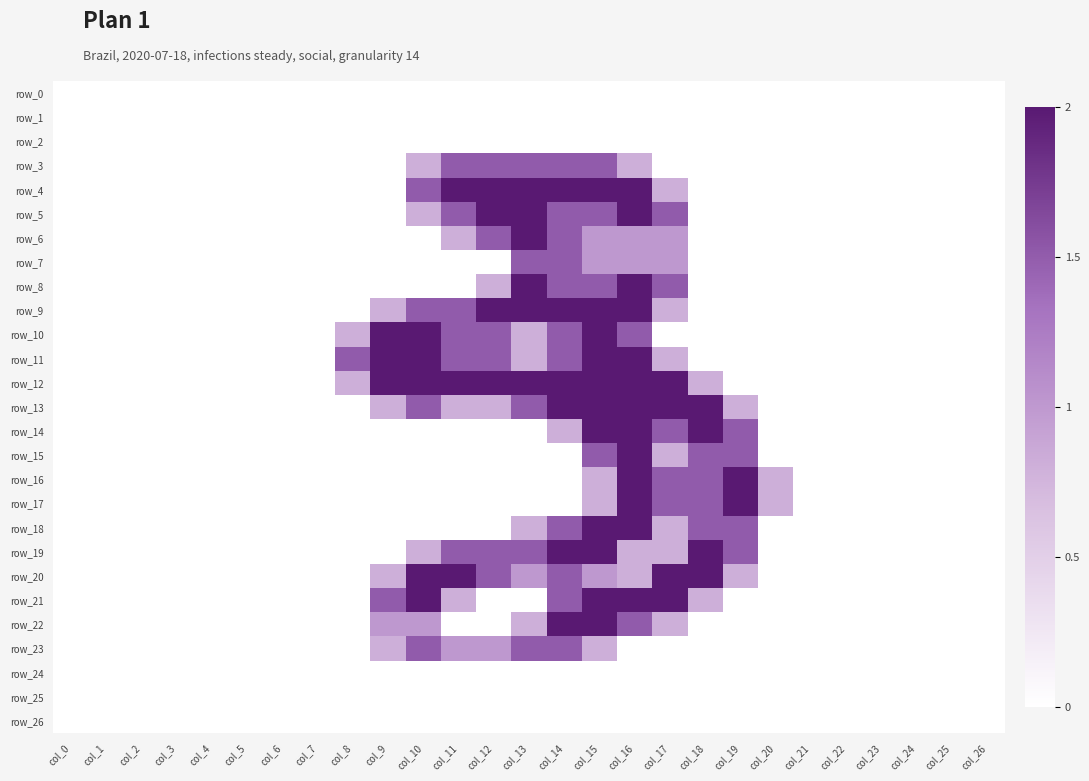

Reading left to right, transcribe all the data shown in this chart.

row_0: 0.0	0.0	0.0	0.0	0.0	0.0	0.0	0.0	0.0	0.0	0.0	0.0	0.0	0.0	0.0	0.0	0.0	0.0	0.0	0.0	0.0	0.0	0.0	0.0	0.0	0.0	0.0
row_1: 0.0	0.0	0.0	0.0	0.0	0.0	0.0	0.0	0.0	0.0	0.0	0.0	0.0	0.0	0.0	0.0	0.0	0.0	0.0	0.0	0.0	0.0	0.0	0.0	0.0	0.0	0.0
row_2: 0.0	0.0	0.0	0.0	0.0	0.0	0.0	0.0	0.0	0.0	0.0	0.0	0.0	0.0	0.0	0.0	0.0	0.0	0.0	0.0	0.0	0.0	0.0	0.0	0.0	0.0	0.0
row_3: 0.0	0.0	0.0	0.0	0.0	0.0	0.0	0.0	0.0	0.0	0.8	1.5	1.5	1.5	1.5	1.5	0.8	0.0	0.0	0.0	0.0	0.0	0.0	0.0	0.0	0.0	0.0
row_4: 0.0	0.0	0.0	0.0	0.0	0.0	0.0	0.0	0.0	0.0	1.5	2.0	2.0	2.0	2.0	2.0	2.0	0.8	0.0	0.0	0.0	0.0	0.0	0.0	0.0	0.0	0.0
row_5: 0.0	0.0	0.0	0.0	0.0	0.0	0.0	0.0	0.0	0.0	0.8	1.5	2.0	2.0	1.5	1.5	2.0	1.5	0.0	0.0	0.0	0.0	0.0	0.0	0.0	0.0	0.0
row_6: 0.0	0.0	0.0	0.0	0.0	0.0	0.0	0.0	0.0	0.0	0.0	0.8	1.5	2.0	1.5	1.0	1.0	1.0	0.0	0.0	0.0	0.0	0.0	0.0	0.0	0.0	0.0
row_7: 0.0	0.0	0.0	0.0	0.0	0.0	0.0	0.0	0.0	0.0	0.0	0.0	0.0	1.5	1.5	1.0	1.0	1.0	0.0	0.0	0.0	0.0	0.0	0.0	0.0	0.0	0.0
row_8: 0.0	0.0	0.0	0.0	0.0	0.0	0.0	0.0	0.0	0.0	0.0	0.0	0.8	2.0	1.5	1.5	2.0	1.5	0.0	0.0	0.0	0.0	0.0	0.0	0.0	0.0	0.0
row_9: 0.0	0.0	0.0	0.0	0.0	0.0	0.0	0.0	0.0	0.8	1.5	1.5	2.0	2.0	2.0	2.0	2.0	0.8	0.0	0.0	0.0	0.0	0.0	0.0	0.0	0.0	0.0
row_10: 0.0	0.0	0.0	0.0	0.0	0.0	0.0	0.0	0.8	2.0	2.0	1.5	1.5	0.8	1.5	2.0	1.5	0.0	0.0	0.0	0.0	0.0	0.0	0.0	0.0	0.0	0.0
row_11: 0.0	0.0	0.0	0.0	0.0	0.0	0.0	0.0	1.5	2.0	2.0	1.5	1.5	0.8	1.5	2.0	2.0	0.8	0.0	0.0	0.0	0.0	0.0	0.0	0.0	0.0	0.0
row_12: 0.0	0.0	0.0	0.0	0.0	0.0	0.0	0.0	0.8	2.0	2.0	2.0	2.0	2.0	2.0	2.0	2.0	2.0	0.8	0.0	0.0	0.0	0.0	0.0	0.0	0.0	0.0
row_13: 0.0	0.0	0.0	0.0	0.0	0.0	0.0	0.0	0.0	0.8	1.5	0.8	0.8	1.5	2.0	2.0	2.0	2.0	2.0	0.8	0.0	0.0	0.0	0.0	0.0	0.0	0.0
row_14: 0.0	0.0	0.0	0.0	0.0	0.0	0.0	0.0	0.0	0.0	0.0	0.0	0.0	0.0	0.8	2.0	2.0	1.5	2.0	1.5	0.0	0.0	0.0	0.0	0.0	0.0	0.0
row_15: 0.0	0.0	0.0	0.0	0.0	0.0	0.0	0.0	0.0	0.0	0.0	0.0	0.0	0.0	0.0	1.5	2.0	0.8	1.5	1.5	0.0	0.0	0.0	0.0	0.0	0.0	0.0
row_16: 0.0	0.0	0.0	0.0	0.0	0.0	0.0	0.0	0.0	0.0	0.0	0.0	0.0	0.0	0.0	0.8	2.0	1.5	1.5	2.0	0.8	0.0	0.0	0.0	0.0	0.0	0.0
row_17: 0.0	0.0	0.0	0.0	0.0	0.0	0.0	0.0	0.0	0.0	0.0	0.0	0.0	0.0	0.0	0.8	2.0	1.5	1.5	2.0	0.8	0.0	0.0	0.0	0.0	0.0	0.0
row_18: 0.0	0.0	0.0	0.0	0.0	0.0	0.0	0.0	0.0	0.0	0.0	0.0	0.0	0.8	1.5	2.0	2.0	0.8	1.5	1.5	0.0	0.0	0.0	0.0	0.0	0.0	0.0
row_19: 0.0	0.0	0.0	0.0	0.0	0.0	0.0	0.0	0.0	0.0	0.8	1.5	1.5	1.5	2.0	2.0	0.8	0.8	2.0	1.5	0.0	0.0	0.0	0.0	0.0	0.0	0.0
row_20: 0.0	0.0	0.0	0.0	0.0	0.0	0.0	0.0	0.0	0.8	2.0	2.0	1.5	1.0	1.5	1.0	0.8	2.0	2.0	0.8	0.0	0.0	0.0	0.0	0.0	0.0	0.0
row_21: 0.0	0.0	0.0	0.0	0.0	0.0	0.0	0.0	0.0	1.5	2.0	0.8	0.0	0.0	1.5	2.0	2.0	2.0	0.8	0.0	0.0	0.0	0.0	0.0	0.0	0.0	0.0
row_22: 0.0	0.0	0.0	0.0	0.0	0.0	0.0	0.0	0.0	1.0	1.0	0.0	0.0	0.8	2.0	2.0	1.5	0.8	0.0	0.0	0.0	0.0	0.0	0.0	0.0	0.0	0.0
row_23: 0.0	0.0	0.0	0.0	0.0	0.0	0.0	0.0	0.0	0.8	1.5	1.0	1.0	1.5	1.5	0.8	0.0	0.0	0.0	0.0	0.0	0.0	0.0	0.0	0.0	0.0	0.0
row_24: 0.0	0.0	0.0	0.0	0.0	0.0	0.0	0.0	0.0	0.0	0.0	0.0	0.0	0.0	0.0	0.0	0.0	0.0	0.0	0.0	0.0	0.0	0.0	0.0	0.0	0.0	0.0
row_25: 0.0	0.0	0.0	0.0	0.0	0.0	0.0	0.0	0.0	0.0	0.0	0.0	0.0	0.0	0.0	0.0	0.0	0.0	0.0	0.0	0.0	0.0	0.0	0.0	0.0	0.0	0.0
row_26: 0.0	0.0	0.0	0.0	0.0	0.0	0.0	0.0	0.0	0.0	0.0	0.0	0.0	0.0	0.0	0.0	0.0	0.0	0.0	0.0	0.0	0.0	0.0	0.0	0.0	0.0	0.0